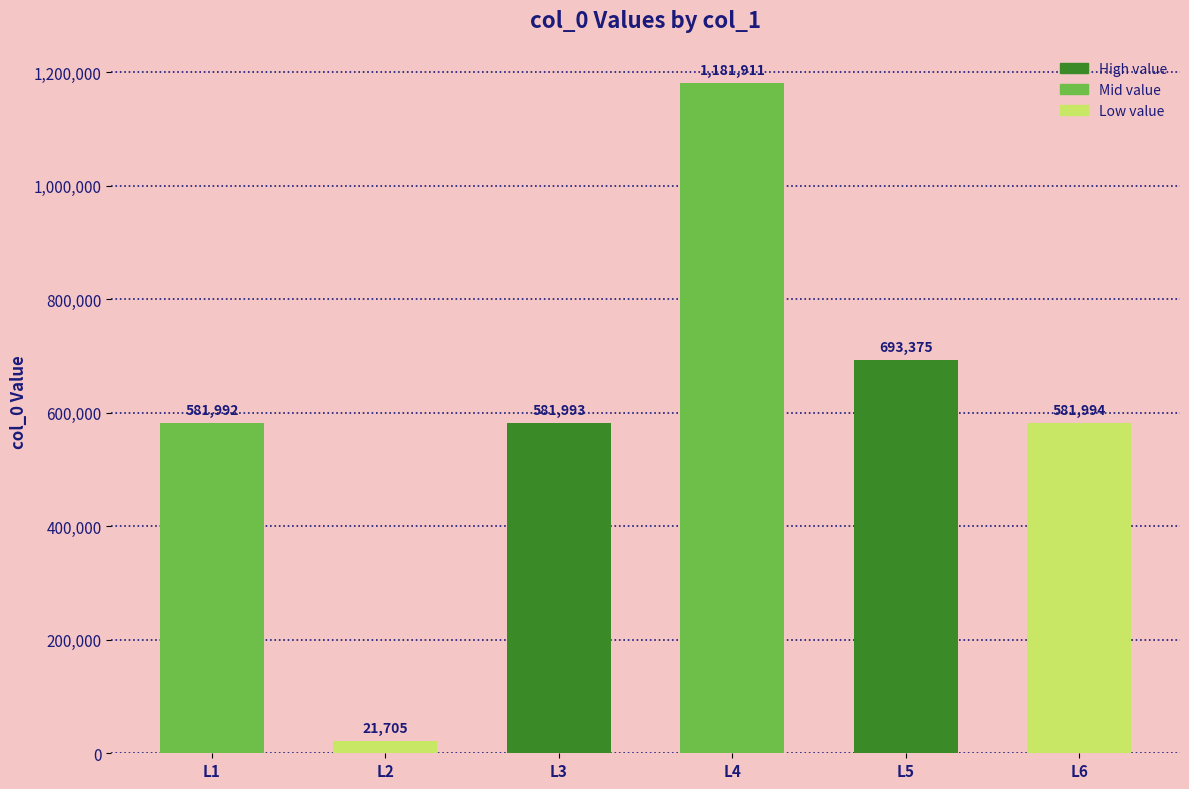

What is the change in value from L1 to L5?

+111383